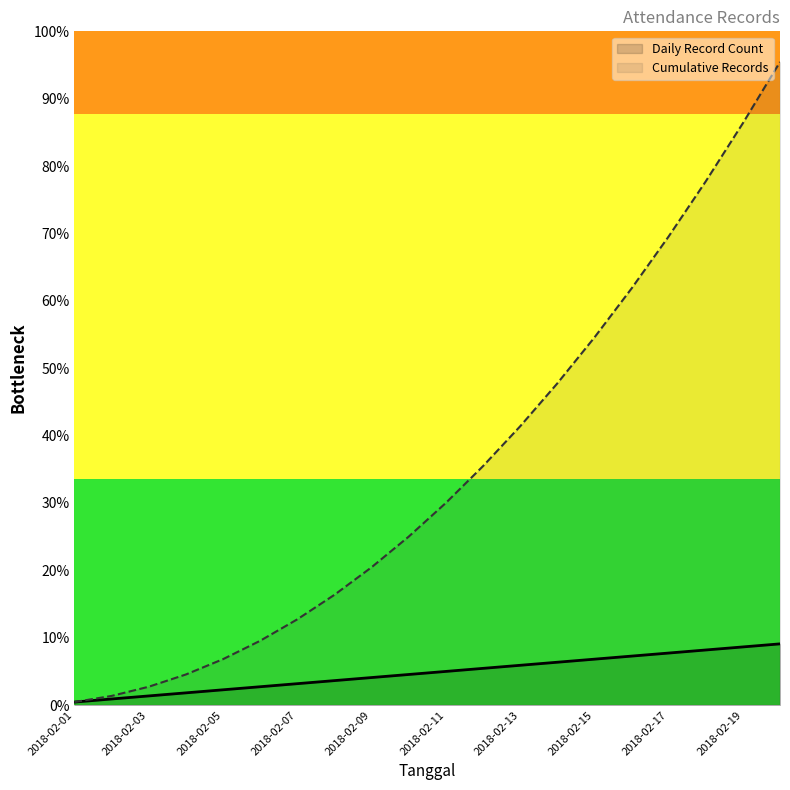

The Daily Record Count series shows 1.7 at 2018-02-09. True or false?

False